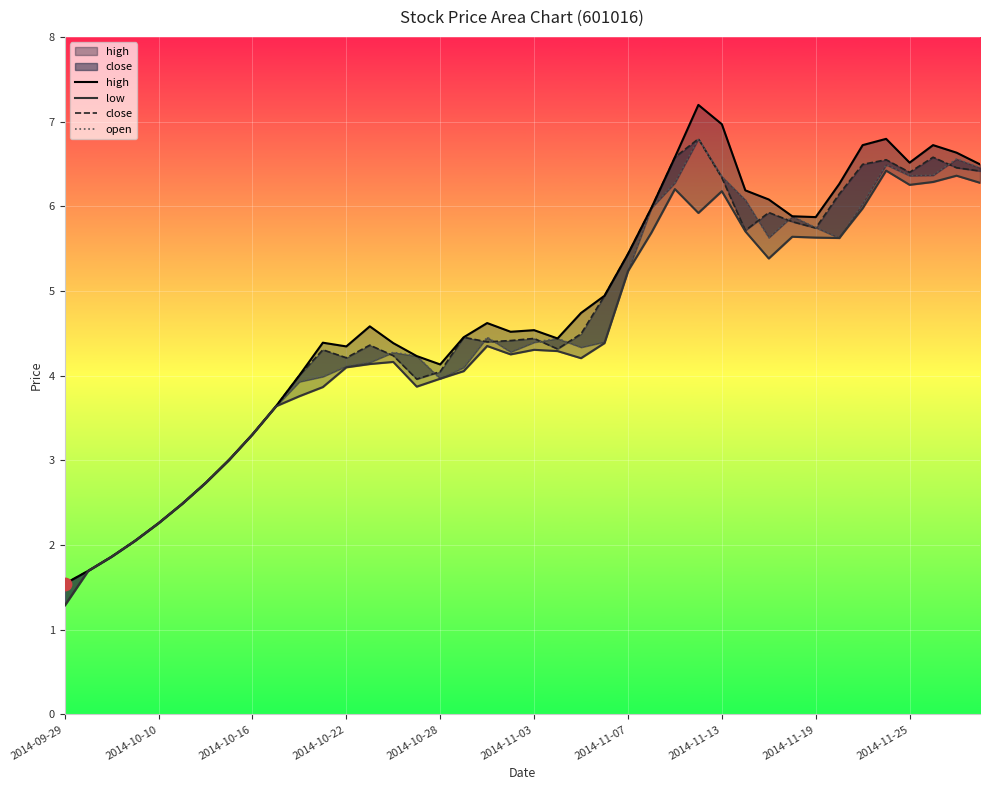

Which series reaches the maximum Y coordinate?

high